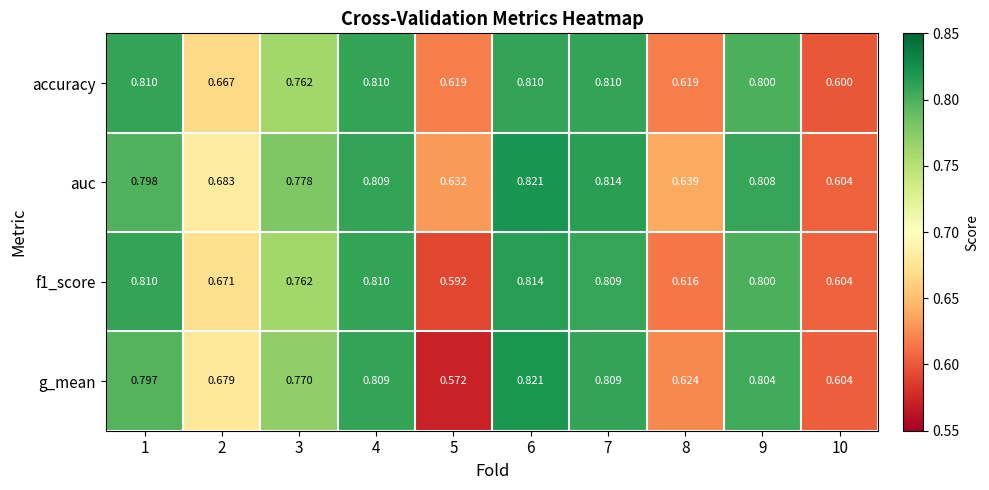

Between 4 and 10, which series saw the biggest shift?

accuracy